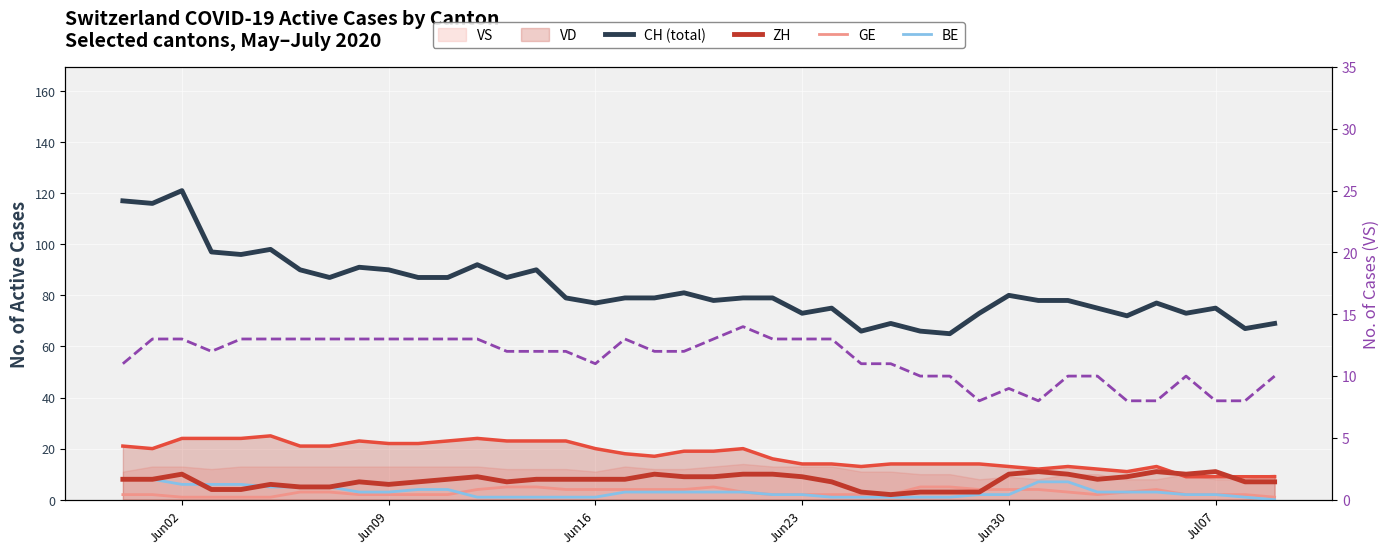

Reading left to right, extract all data points from this chart.

CH (total): 117	116	121	97	96	98	90	87	91	90	87	87	92	87	90	79	77	79	79	81	78	79	79	73	75	66	69	66	65	73	80	78	78	75	72	77	73	75	67	69
ZH: 8	8	10	4	4	6	5	5	7	6	7	8	9	7	8	8	8	8	10	9	9	10	10	9	7	3	2	3	3	3	10	11	10	8	9	11	10	11	7	7
VD: 21	20	24	24	24	25	21	21	23	22	22	23	24	23	23	23	20	18	17	19	19	20	16	14	14	13	14	14	14	14	13	12	13	12	11	13	9	9	9	9
GE: 2	2	1	1	1	1	3	3	2	2	2	2	4	5	5	4	4	4	4	4	5	3	2	2	2	2	2	5	5	4	4	4	3	2	3	4	2	2	2	1
BE: 8	8	6	6	6	5	5	5	3	3	4	4	1	1	1	1	1	3	3	3	3	3	2	2	1	1	1	1	1	2	2	7	7	3	3	3	2	2	1	0
VS: 11	13	13	12	13	13	13	13	13	13	13	13	13	12	12	12	11	13	12	12	13	14	13	13	13	11	11	10	10	8	9	8	10	10	8	8	10	8	8	10